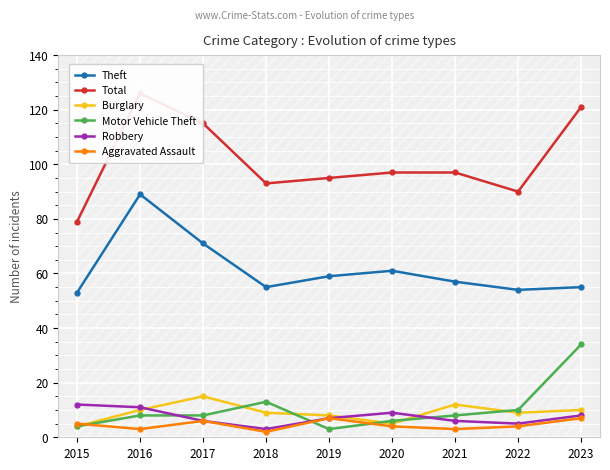

At which label does Theft reach its minimum?

2015